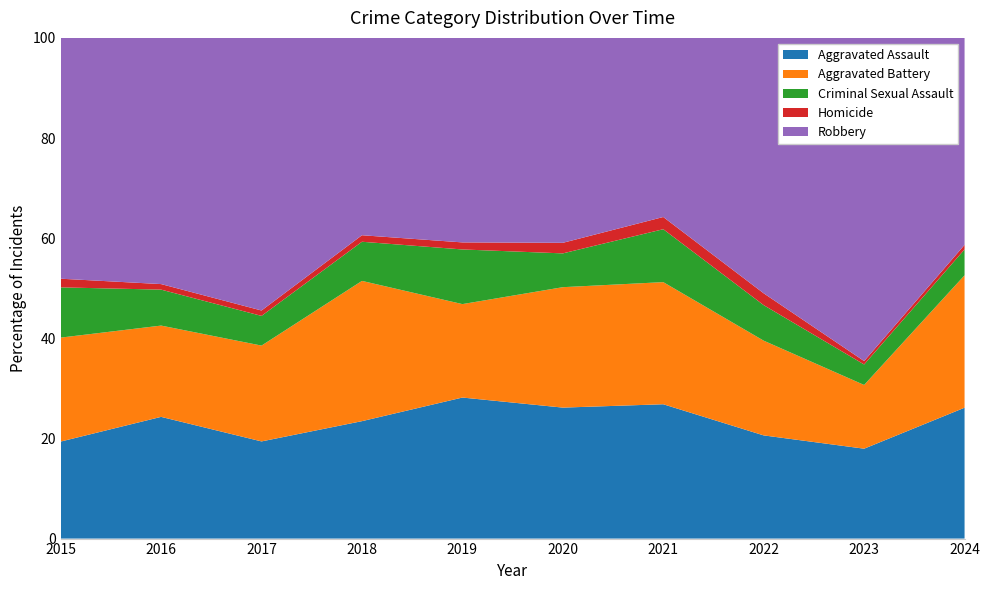

Is it true that Aggravated Assault equals 23.5 at 2018?

True